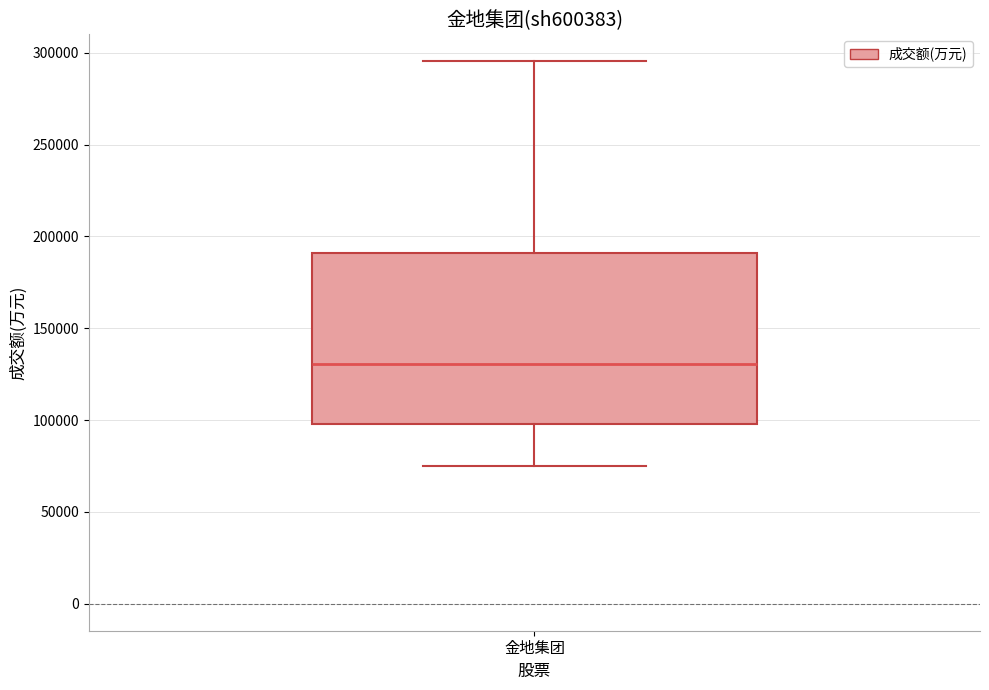

Where does the upper whisker of the box for 金地集团 end on the y-axis? The values are not printed on the chart, so give them approximately, as read against the axis.

295000